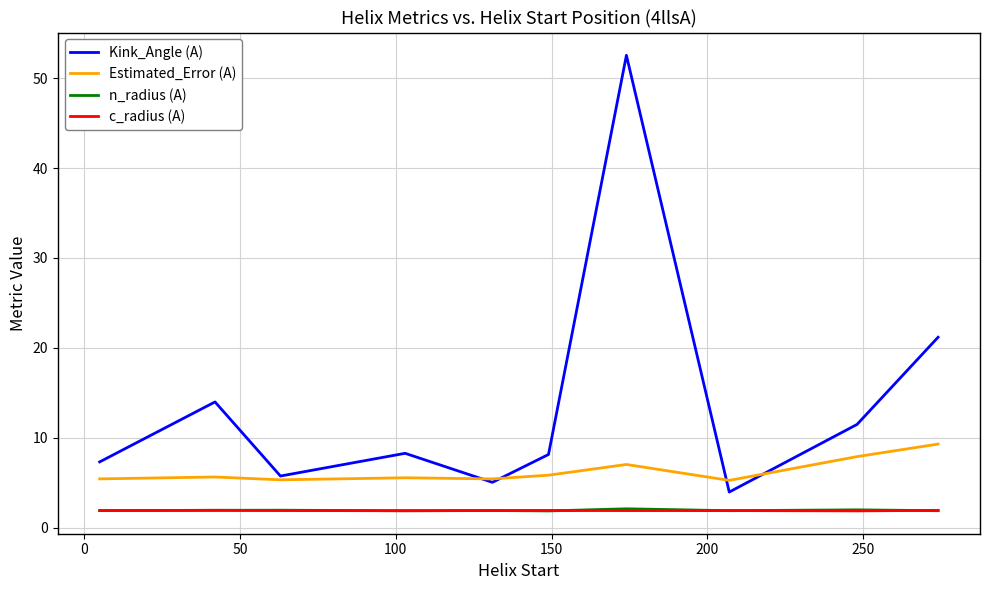

What is the sum of all c_radius (A) values?

19.0